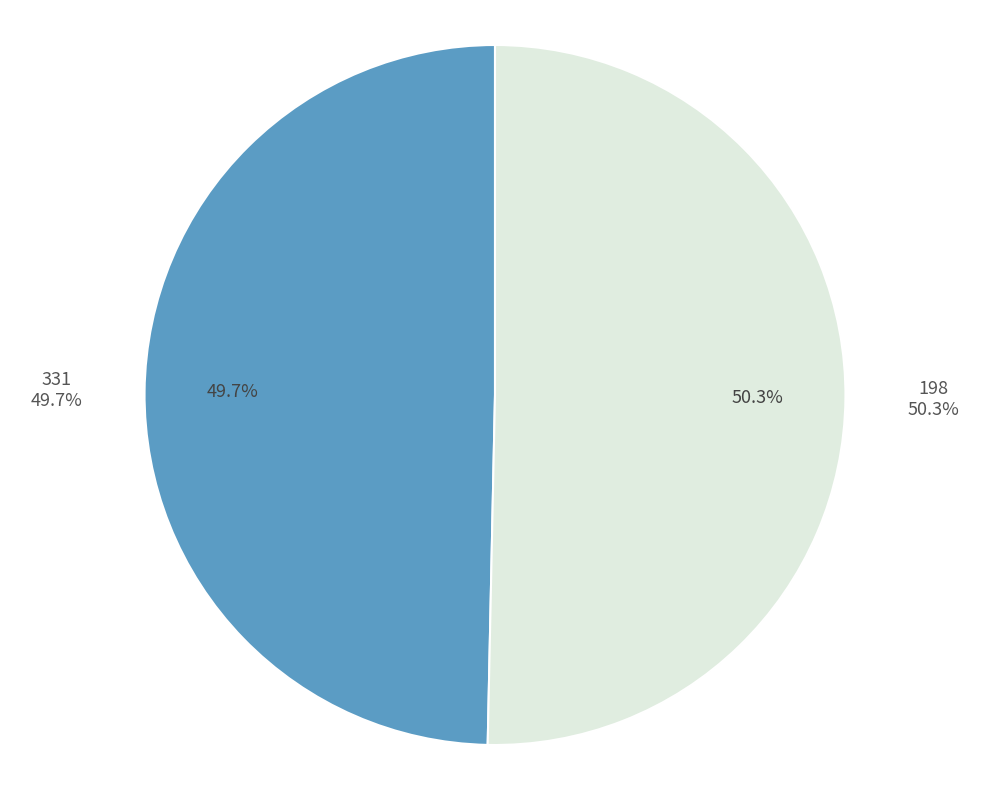

What is the total percentage of 331 and 198?

100.0%